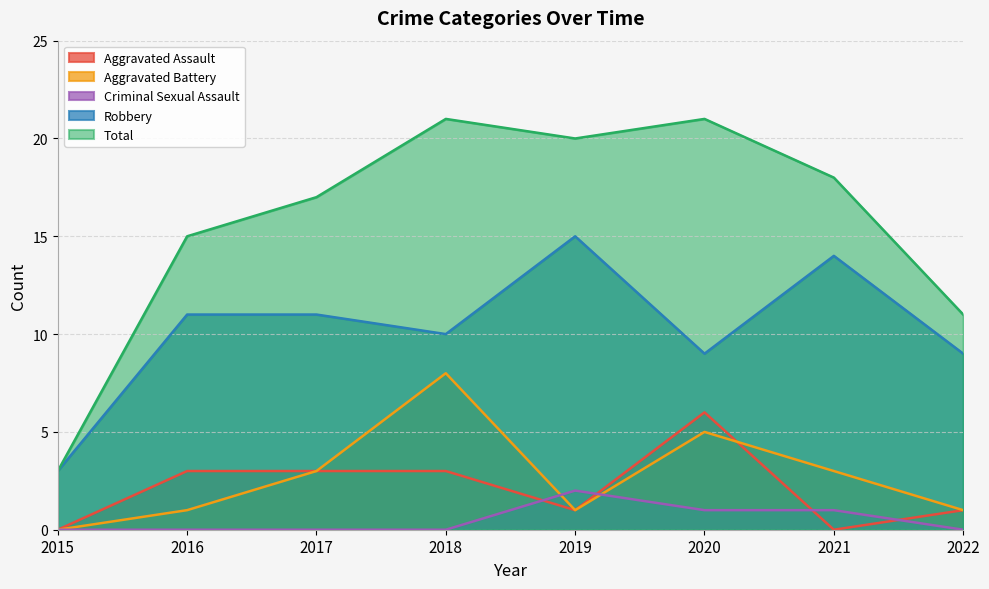

Reading left to right, list all the values displayed in this chart.

Aggravated Assault: 0	3	3	3	1	6	0	1
Aggravated Battery: 0	1	3	8	1	5	3	1
Criminal Sexual Assault: 0	0	0	0	2	1	1	0
Robbery: 3	11	11	10	15	9	14	9
Total: 3	15	17	21	20	21	18	11